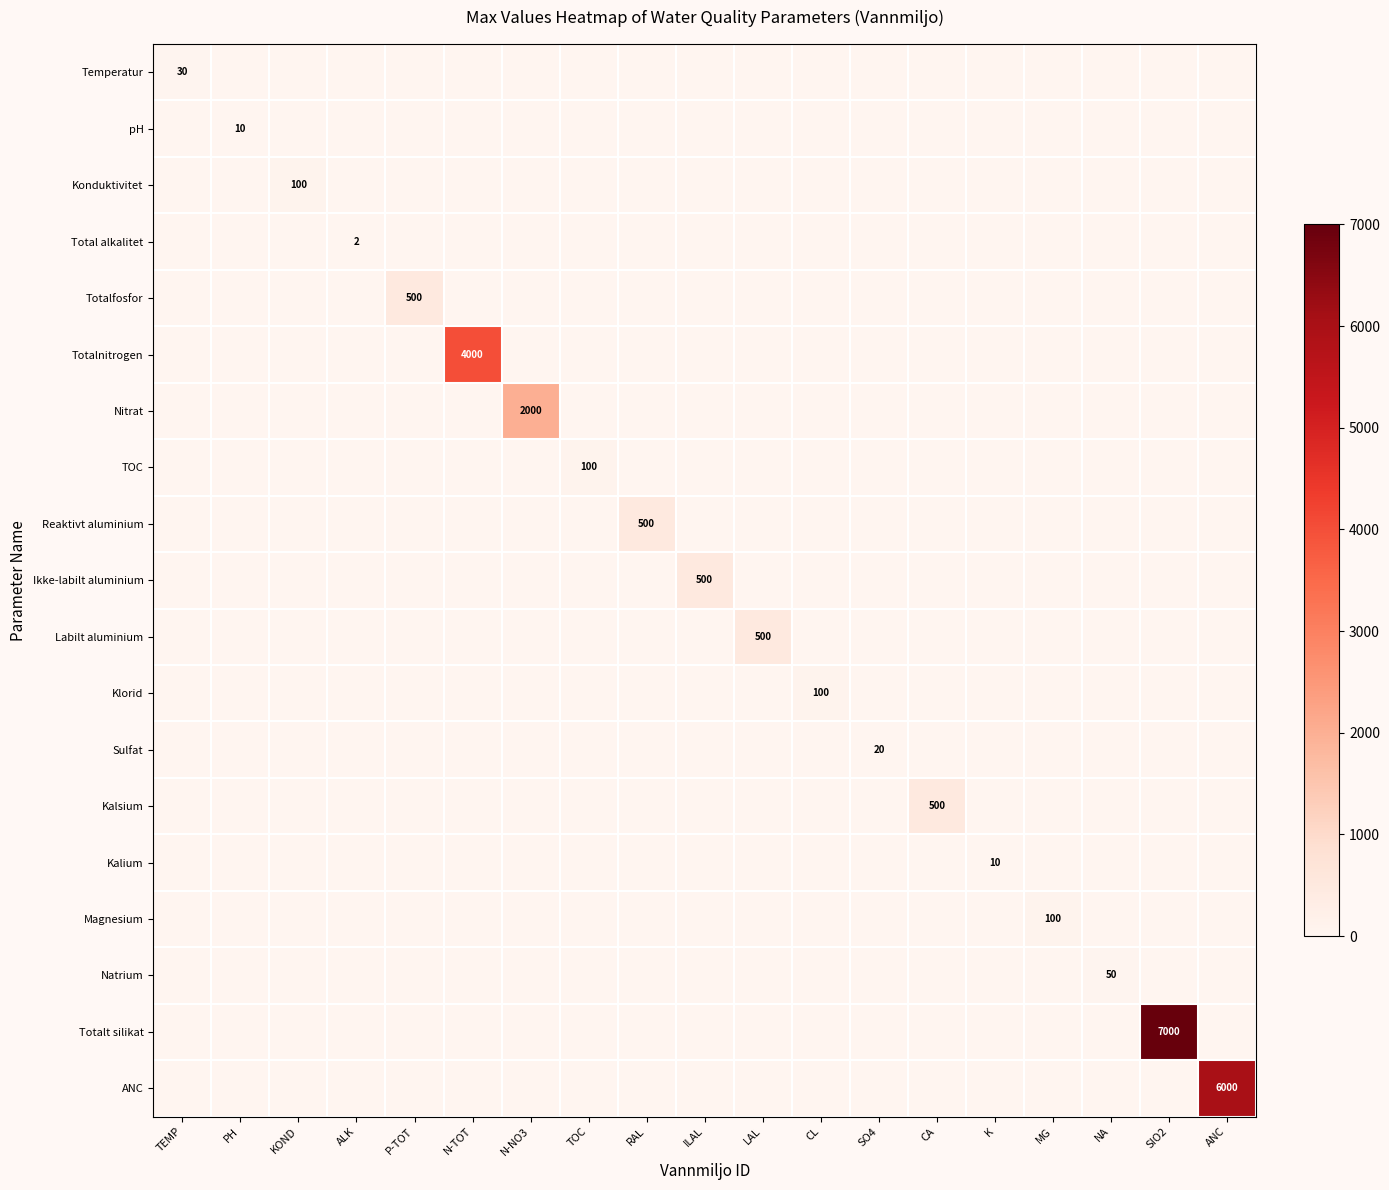

The value of Totalnitrogen at N-TOT is 4000. True or false?

True